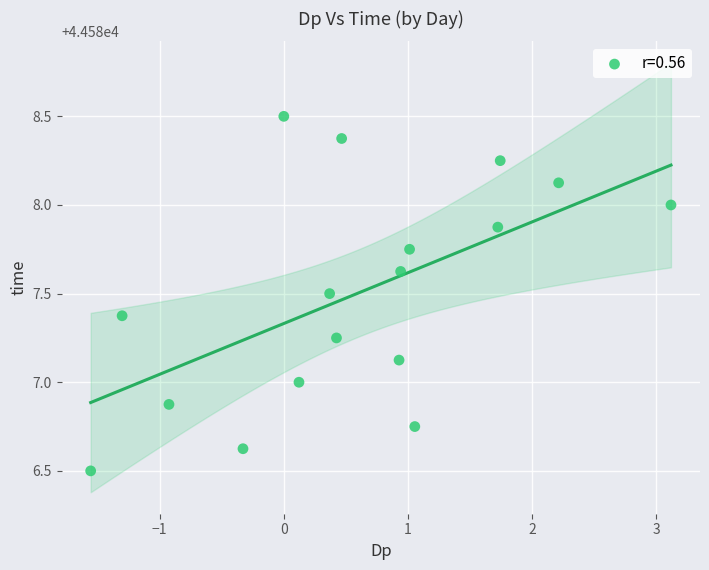

What is the range of Y values (max minus min)?

2.0